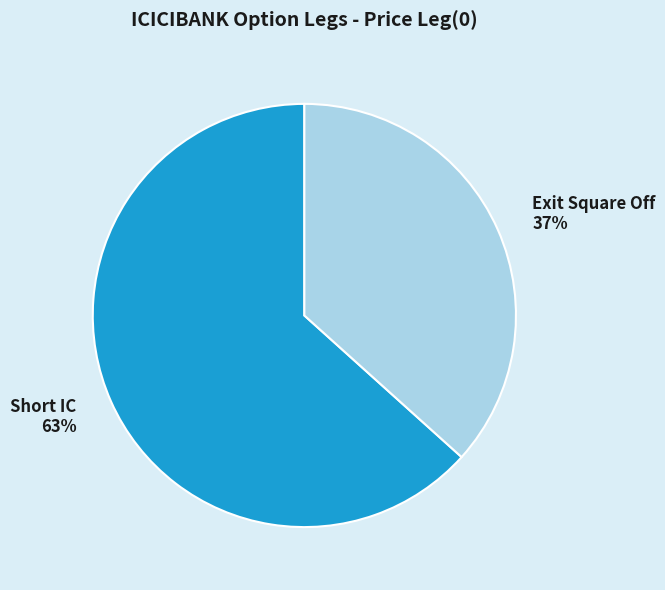

To the nearest percent, what is the combined percentage of Short IC and Exit Square Off?

100%